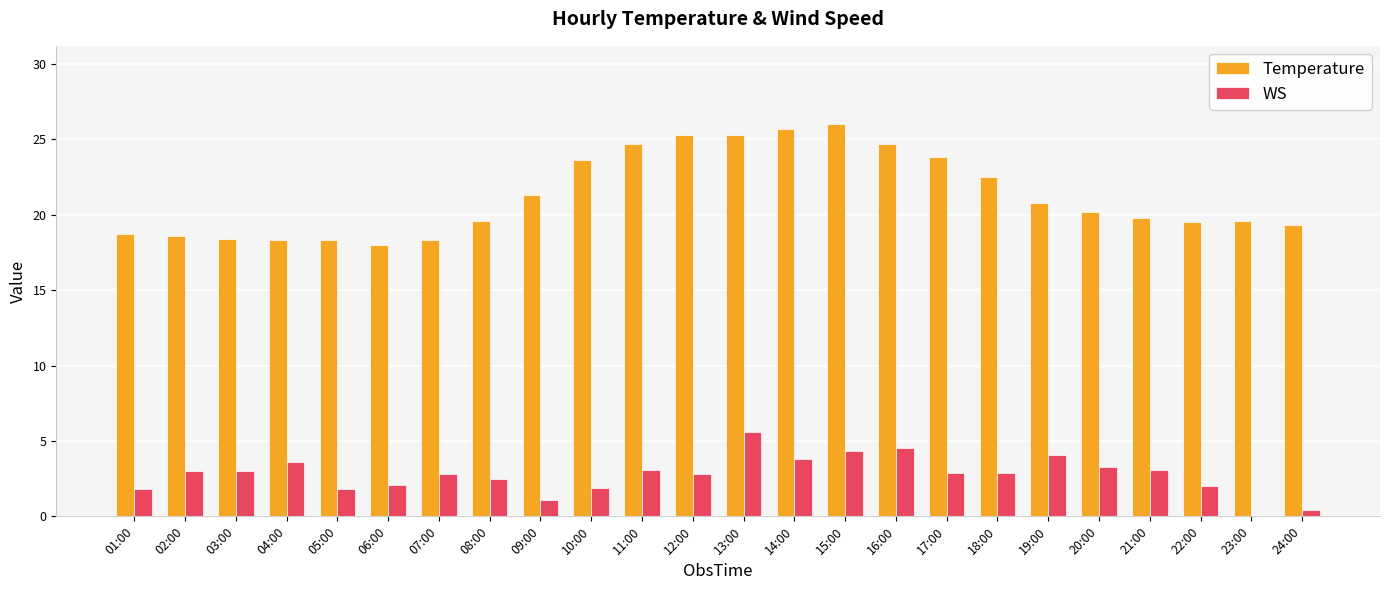

What is the greatest value displayed?

26.0